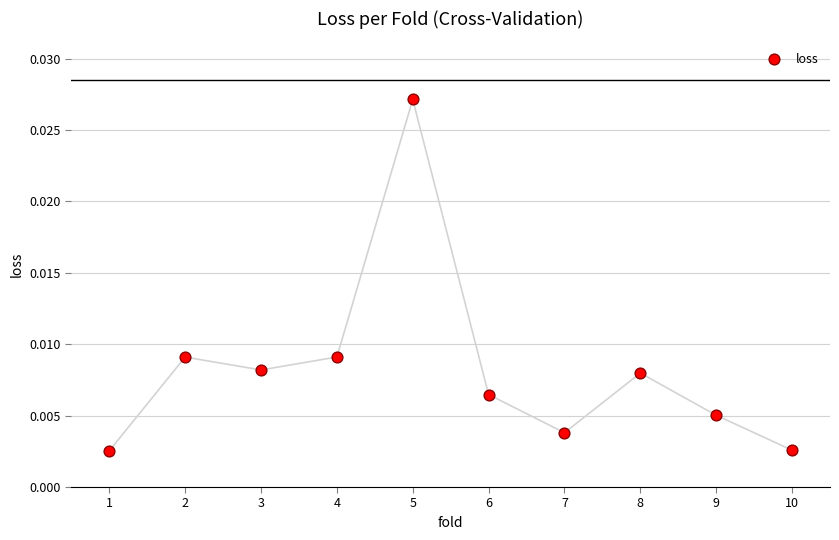

What is the average X value?

5.5